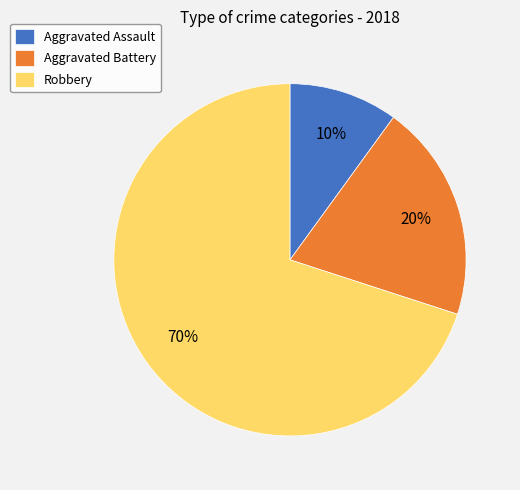

Which slice is the smallest?

Aggravated Assault